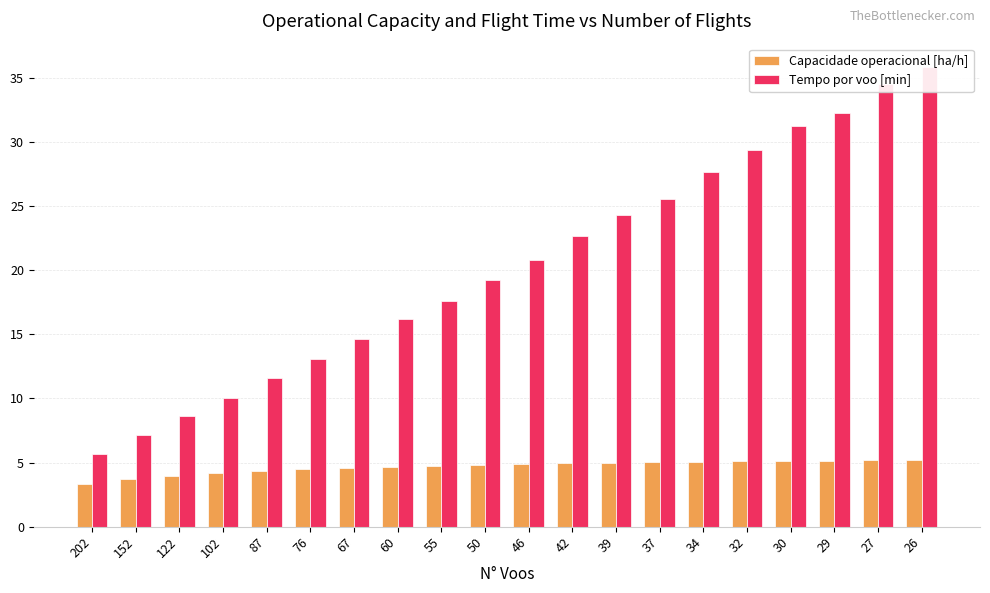

Reading left to right, list all the values displayed in this chart.

Capacidade operacional [ha/h]: 202=3.3	152=3.7	122=4.0	102=4.2	87=4.3	76=4.5	67=4.6	60=4.7	55=4.8	50=4.8	46=4.9	42=4.9	39=5.0	37=5.0	34=5.1	32=5.1	30=5.1	29=5.1	27=5.2	26=5.2
Tempo por voo [min]: 202=5.7	152=7.2	122=8.6	102=10.1	87=11.6	76=13.1	67=14.7	60=16.2	55=17.6	50=19.2	46=20.8	42=22.7	39=24.3	37=25.5	34=27.7	32=29.4	30=31.2	29=32.3	27=34.5	26=35.9